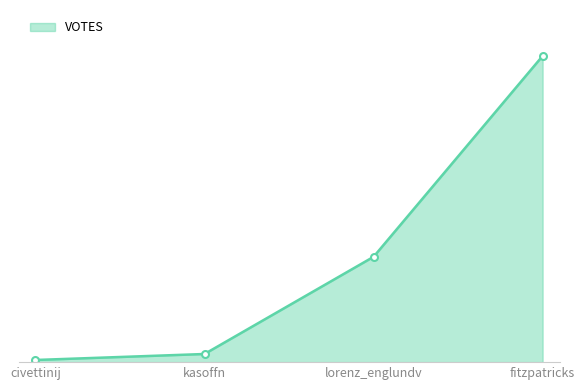

True or false: there are more than 0 points higher than both neighbors.

False